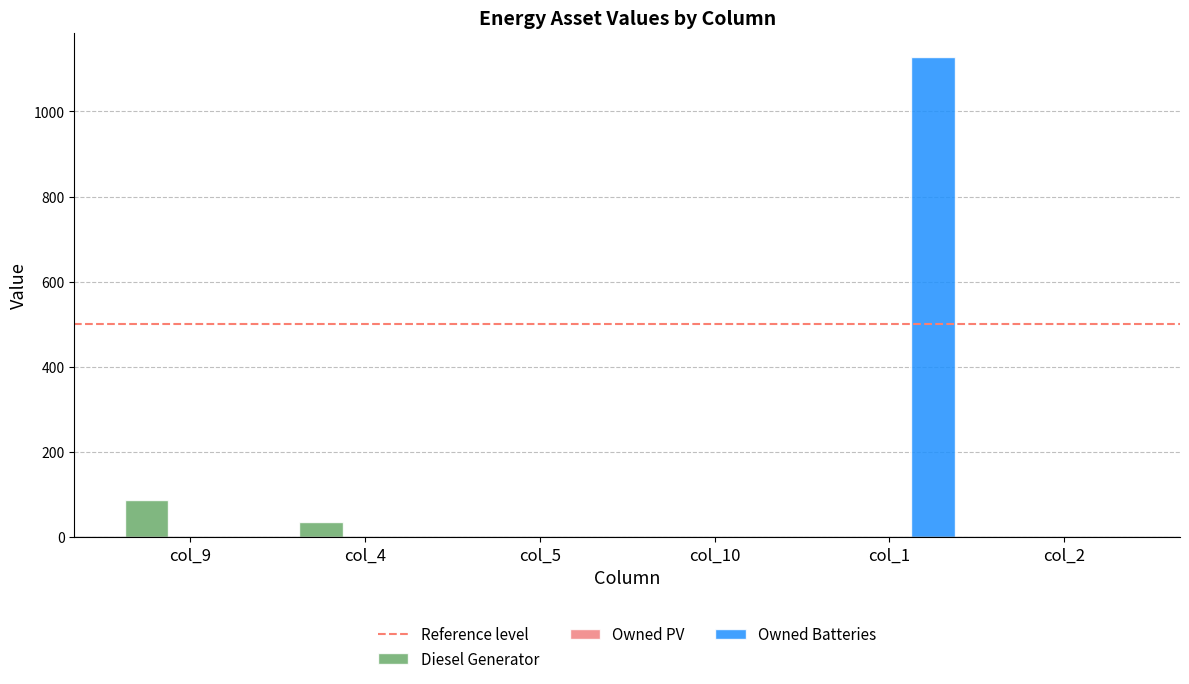

At which category is the sum across all series the highest?

col_1